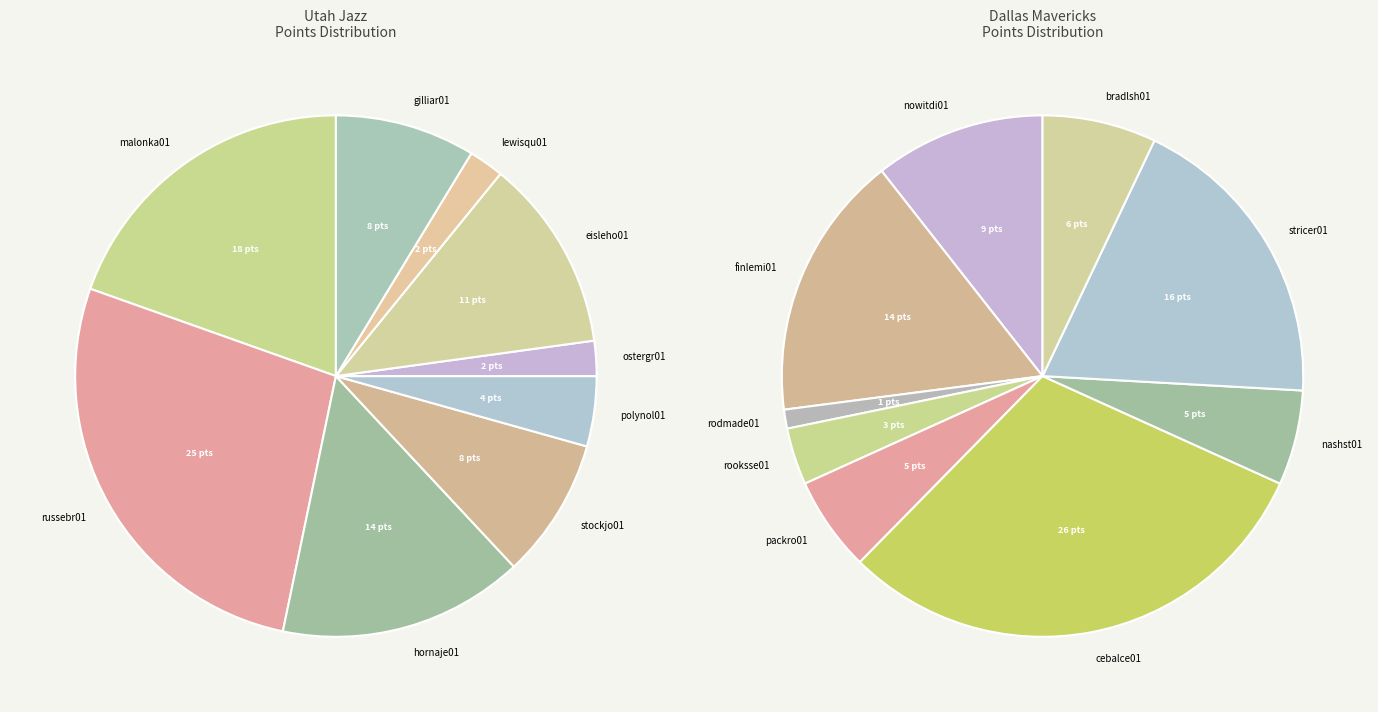

How much of the chart is everything except 2?

84.8%